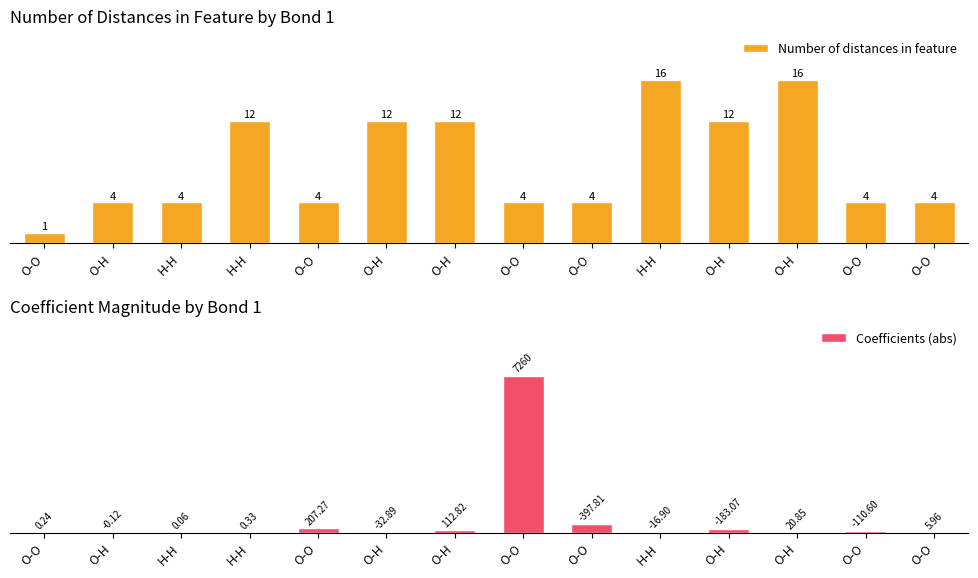

Is it true that Coefficients (abs) equals 36.3 at O-H?

False